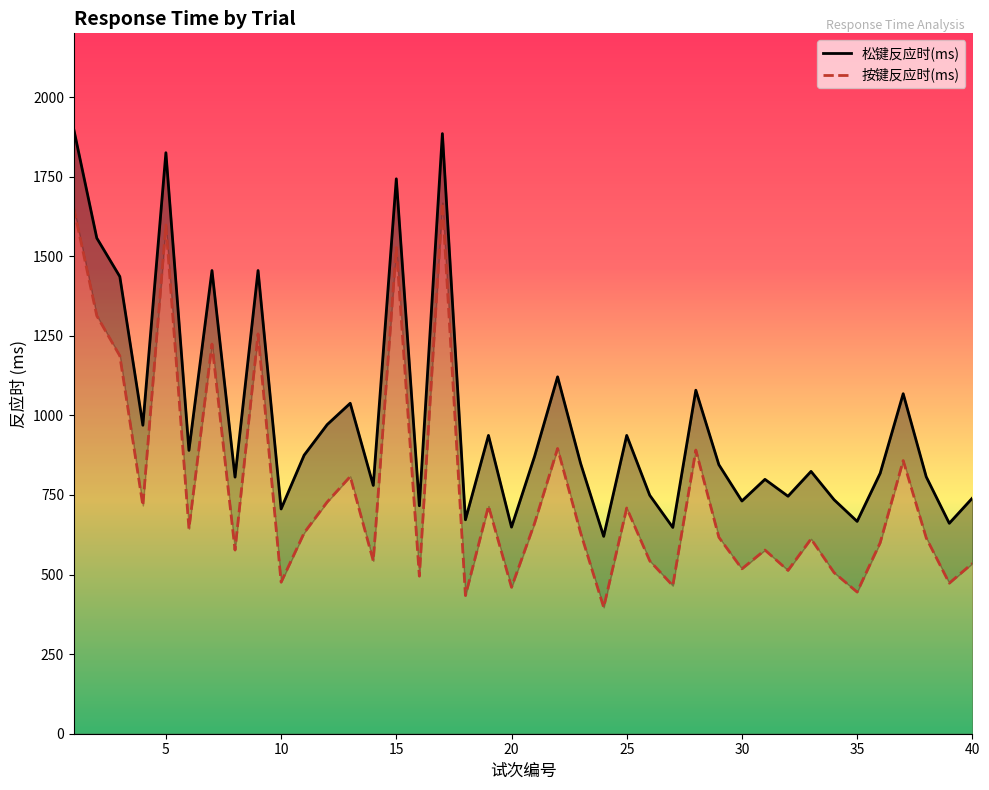

What is the value of the 松键反应时(ms) point at the 32nd from the left?

746